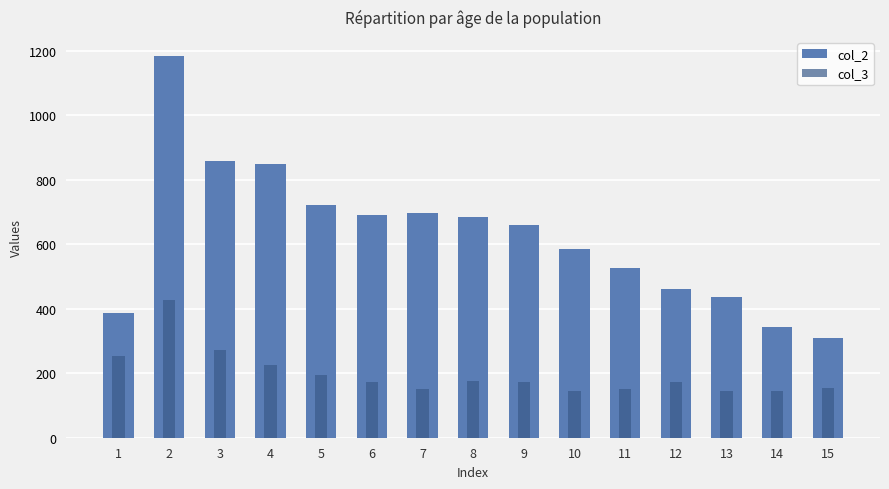

How many series are shown in this chart?

2